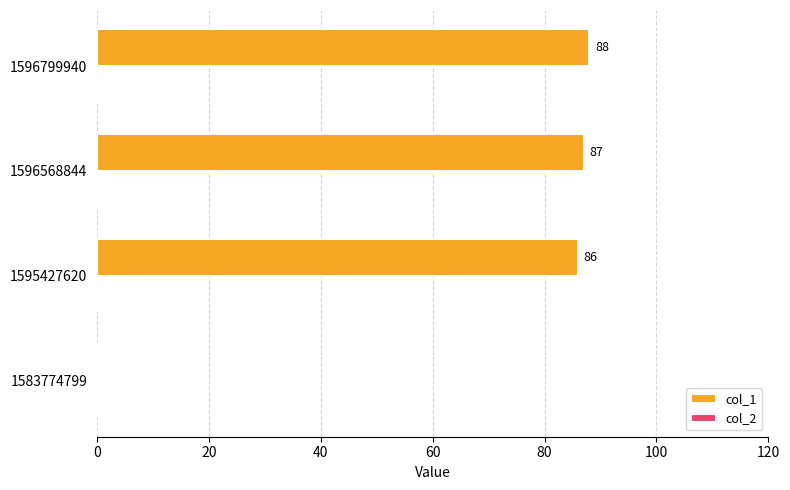

Which has a higher value, 1596568844 or 1595427620?

1596568844